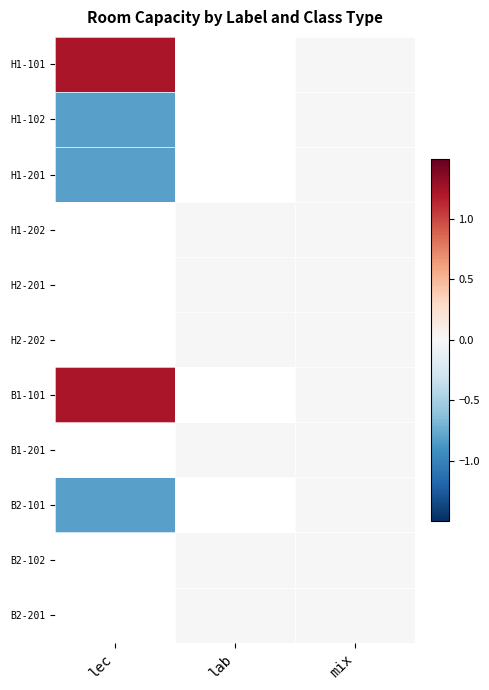

What is the greatest value displayed?

1.2